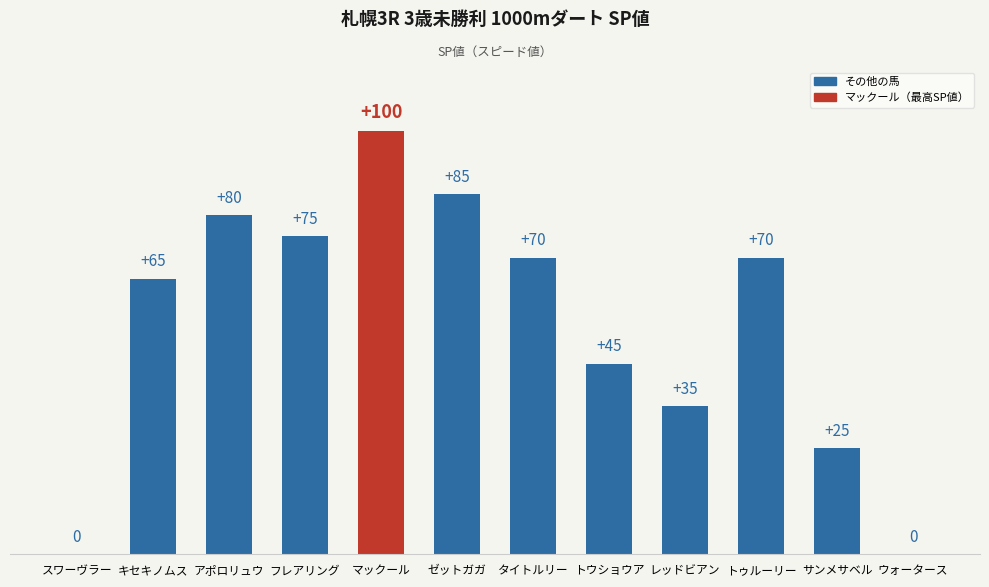

Between トウショウア and ウォータース, which is larger?

トウショウア